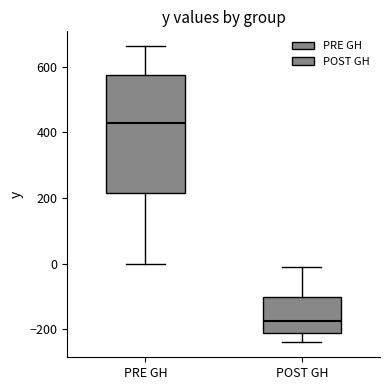

Which box has the highest median line?

PRE GH